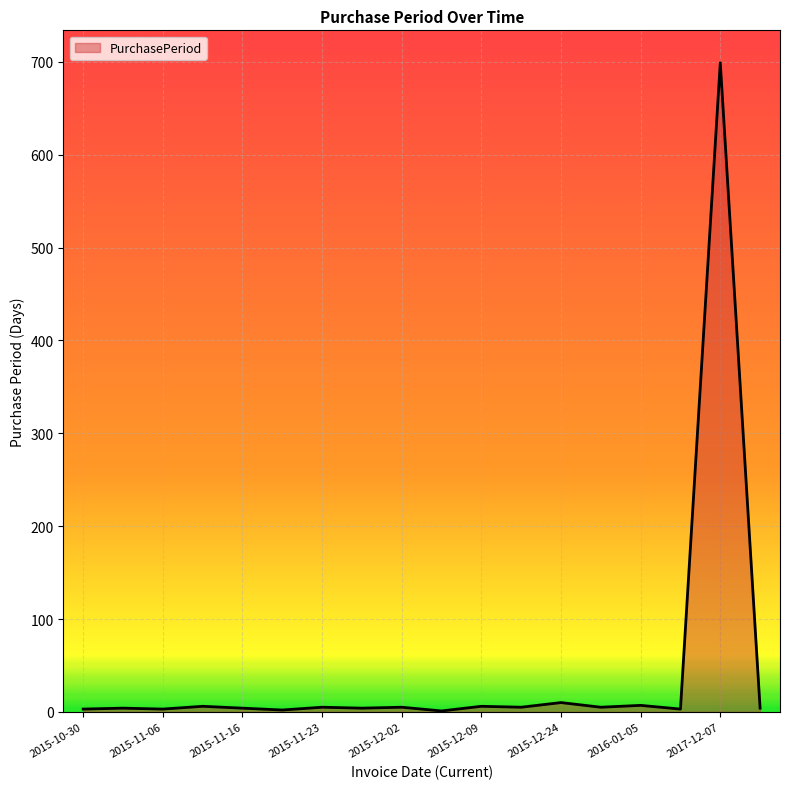

What is the maximum value shown in the chart?

699